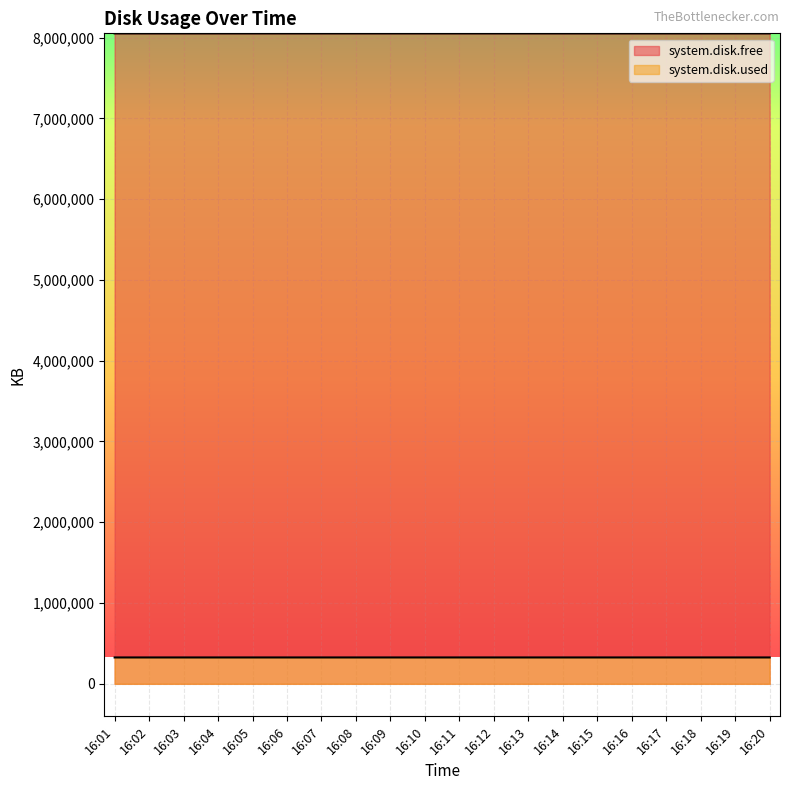

Where does the system.disk.used series first go above 326460?

16:01